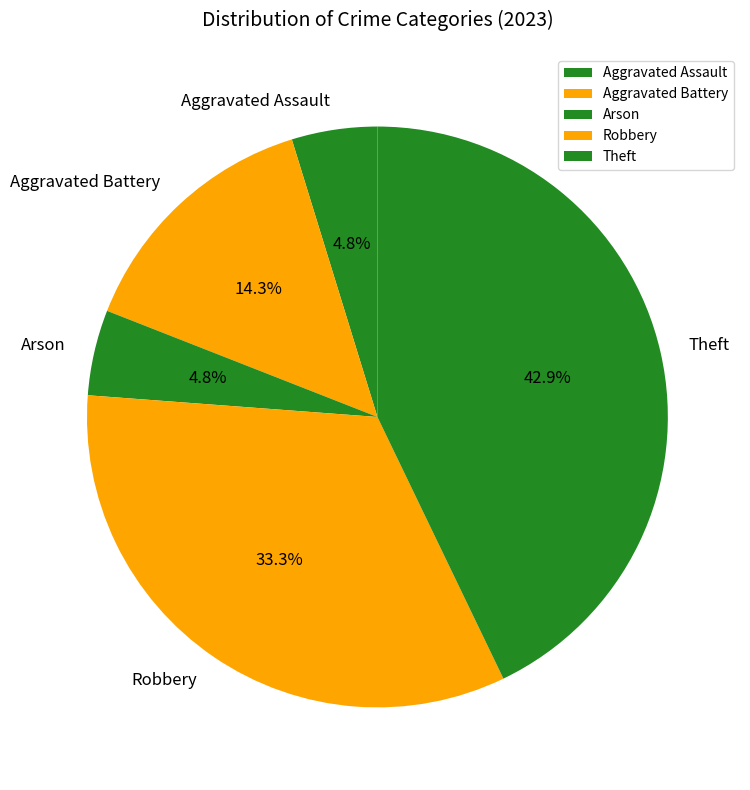

To the nearest percent, what is the difference between the largest and smallest slice percentages?

38%